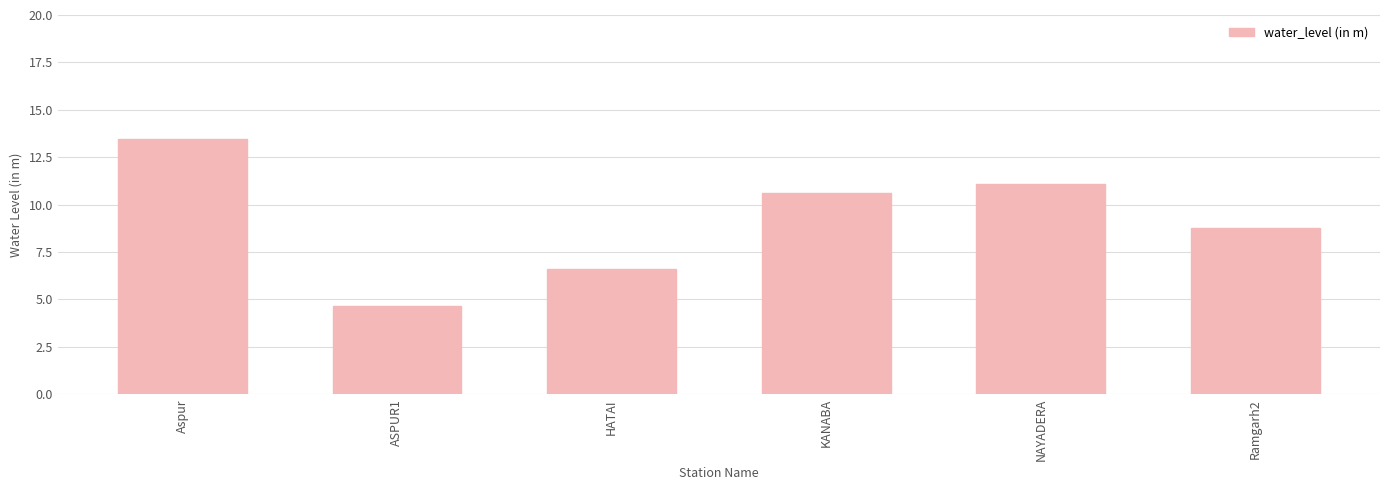

Does the chart contain stacked bars?

No